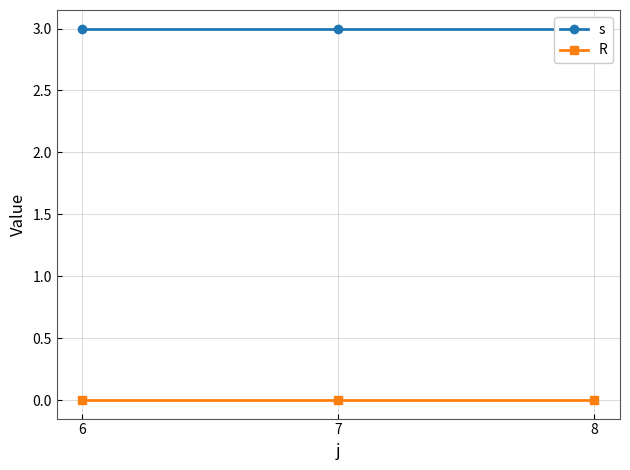

List the labels in order of s value, largest first.

6, 7, 8